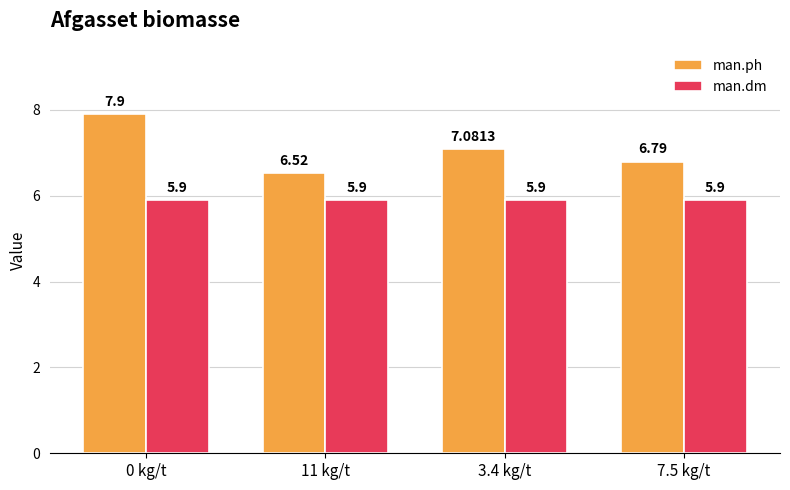

Which series has the largest range (max minus min)?

man.ph